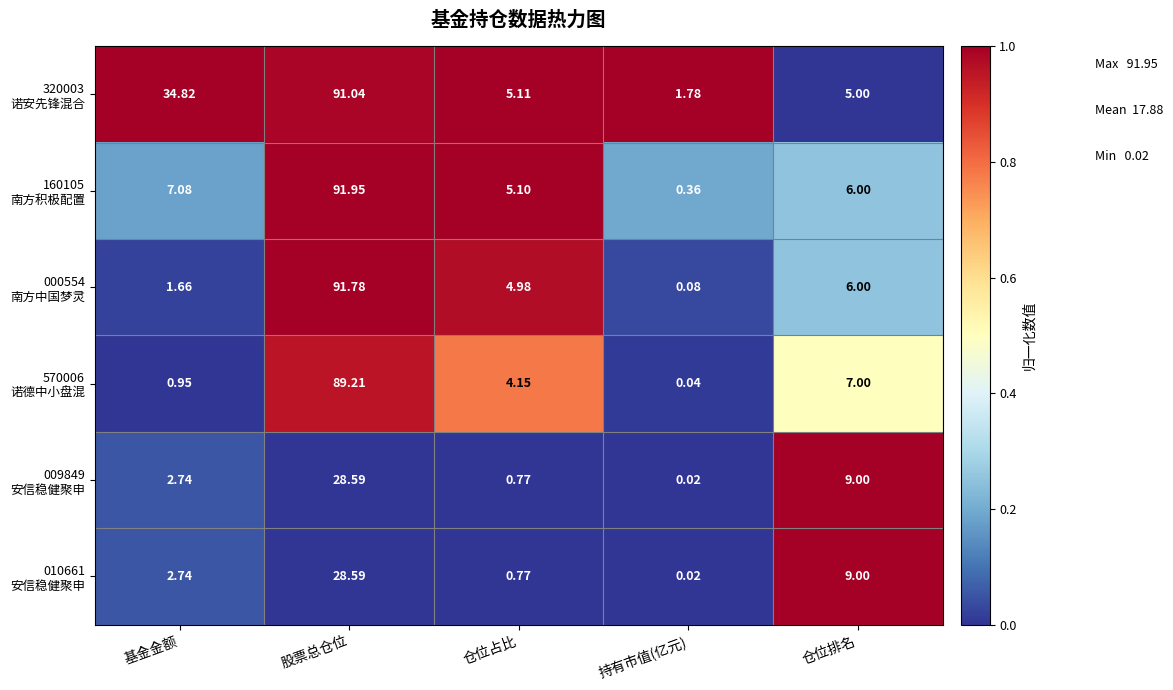

How many series are shown in this chart?

6